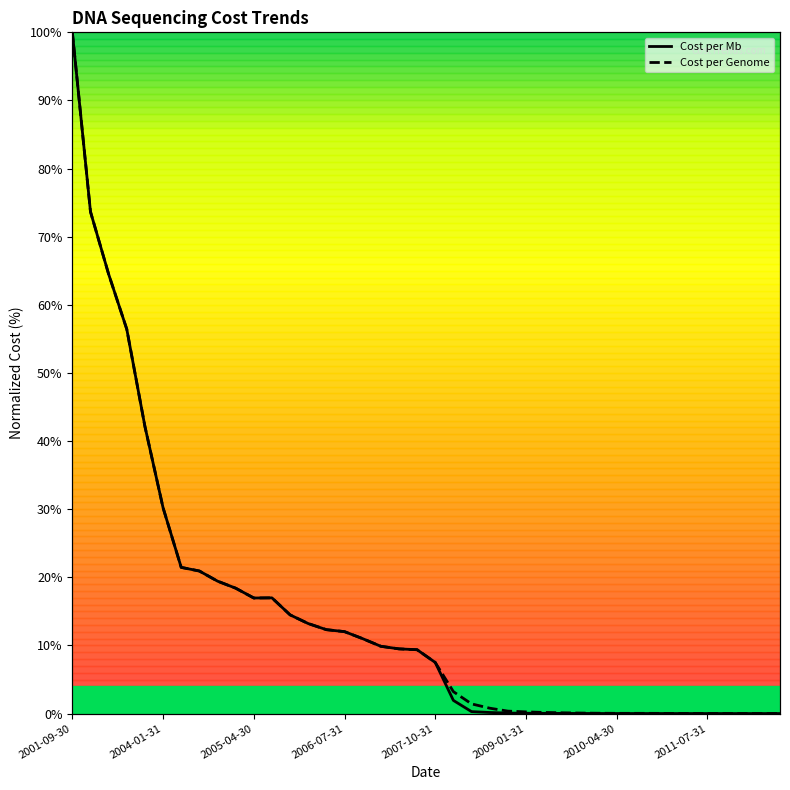

True or false: Cost per Mb and Cost per Genome intersect in this chart.

False